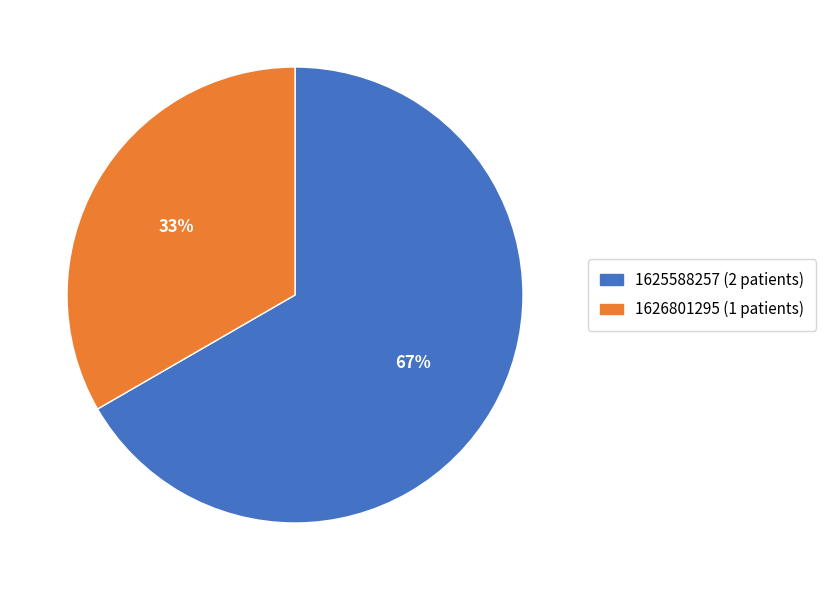

What is the largest slice in the pie chart?

1625588257